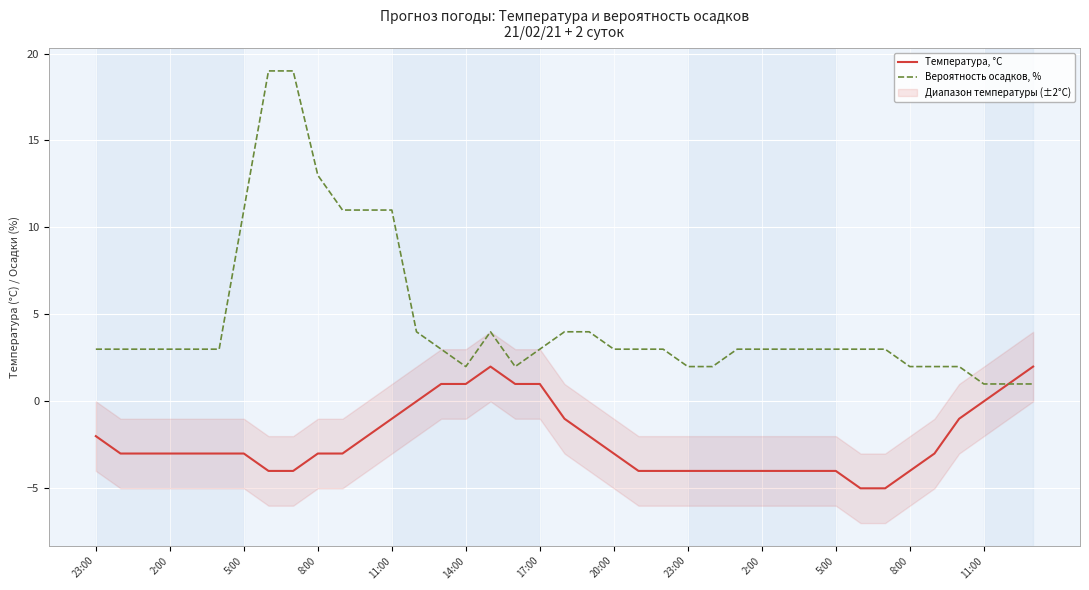

What is the sum of the Температура, °C values at 5:00 and 15?

-2